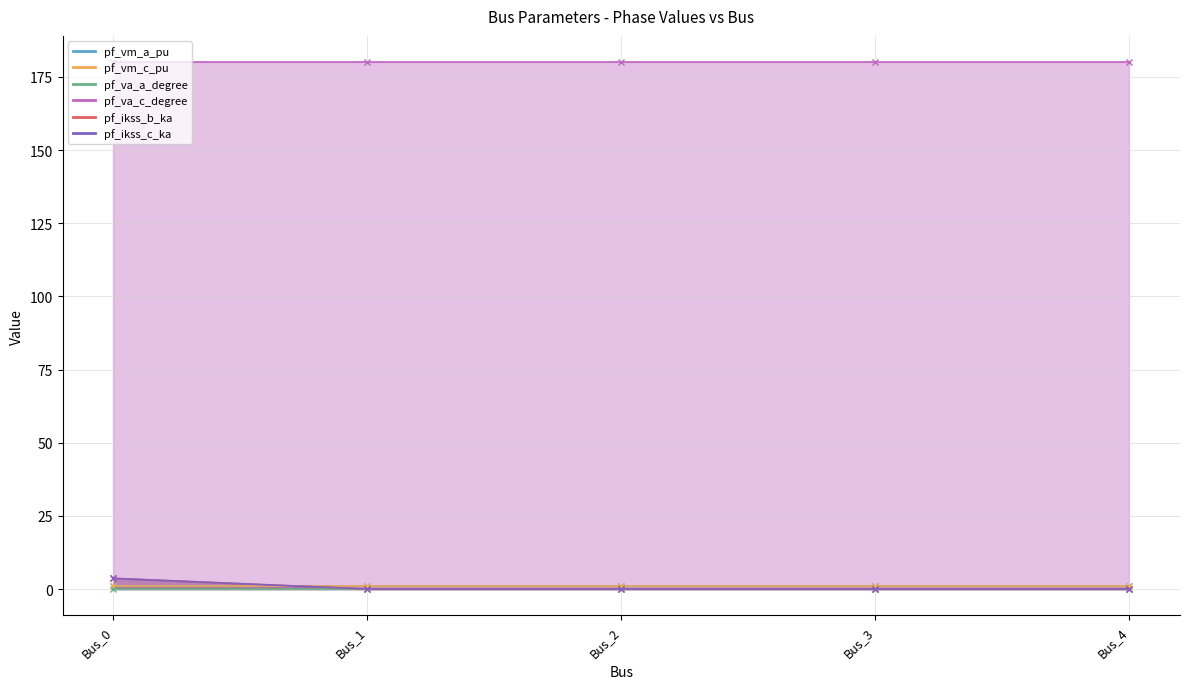

What are all the series names shown in the legend?

pf_vm_a_pu, pf_vm_c_pu, pf_va_a_degree, pf_va_c_degree, pf_ikss_b_ka, pf_ikss_c_ka